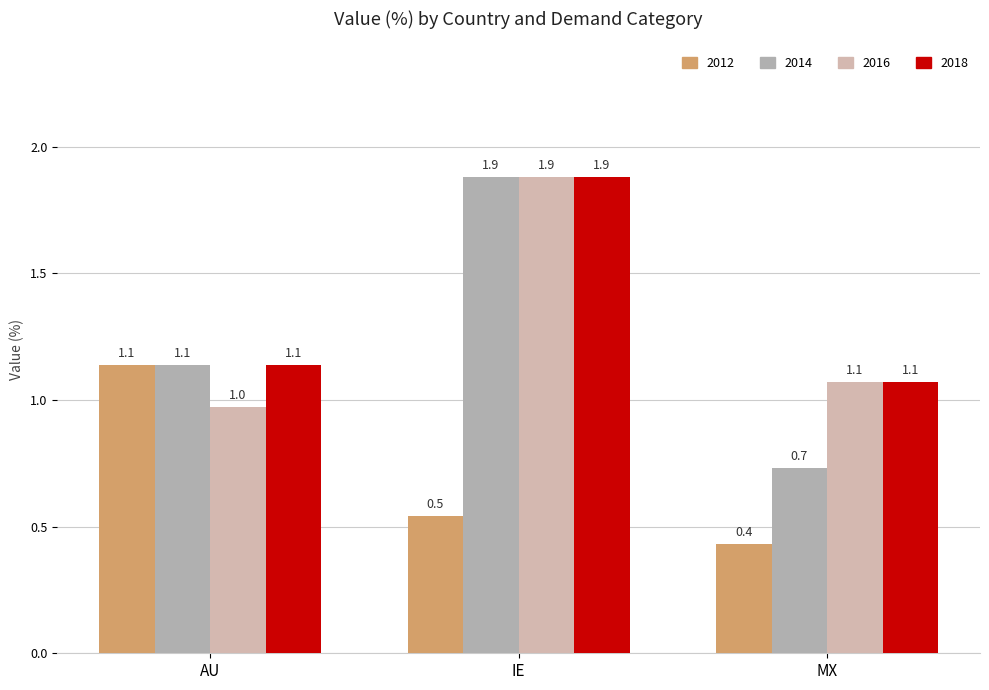

How many categories are shown in the chart?

3